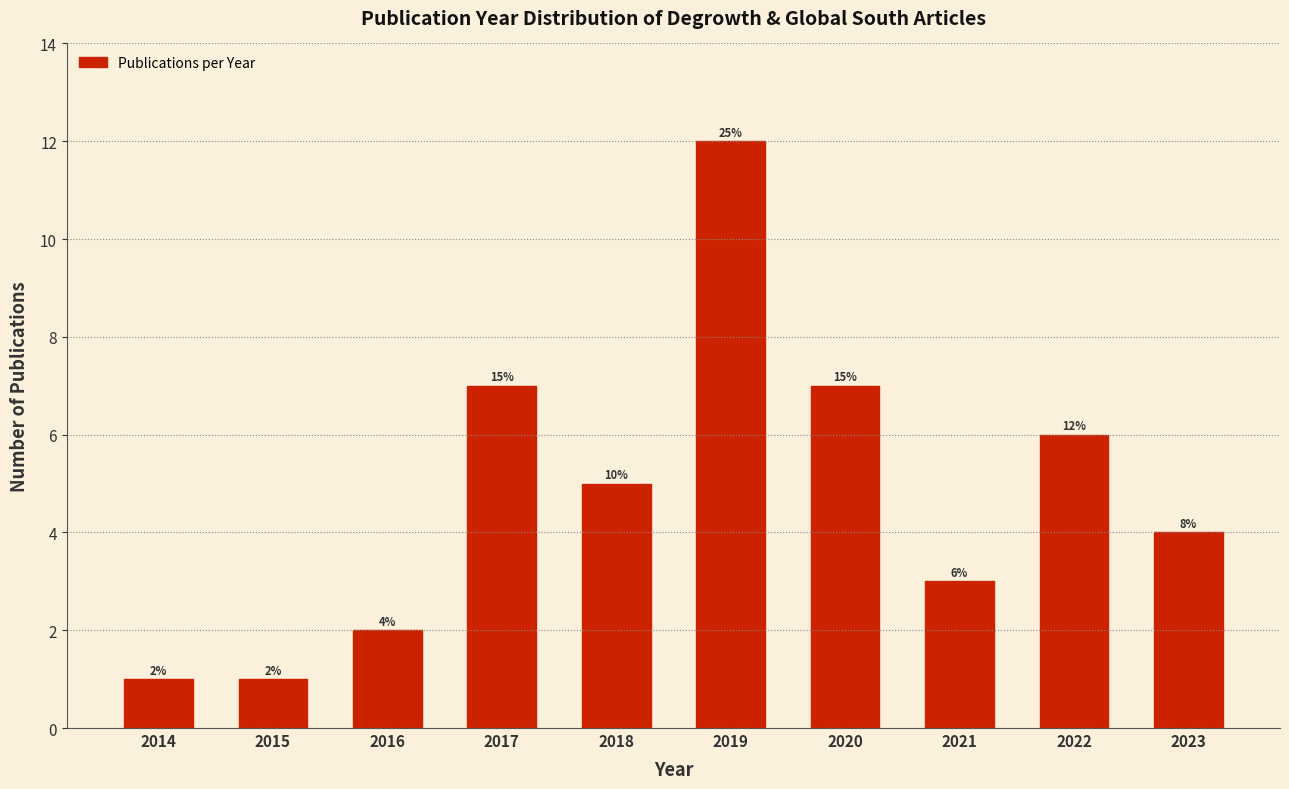

Reading left to right, list all the values displayed in this chart.

1	1	2	7	5	12	7	3	6	4